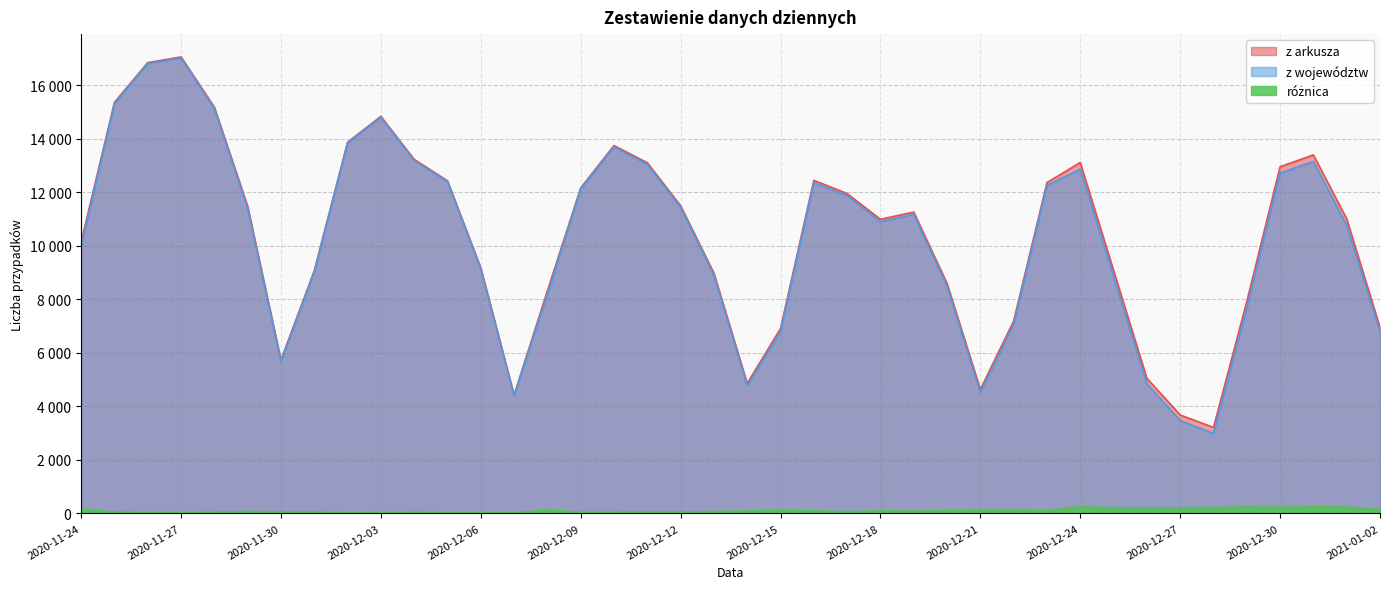

True or false: różnica and z arkusza cross at least once.

False